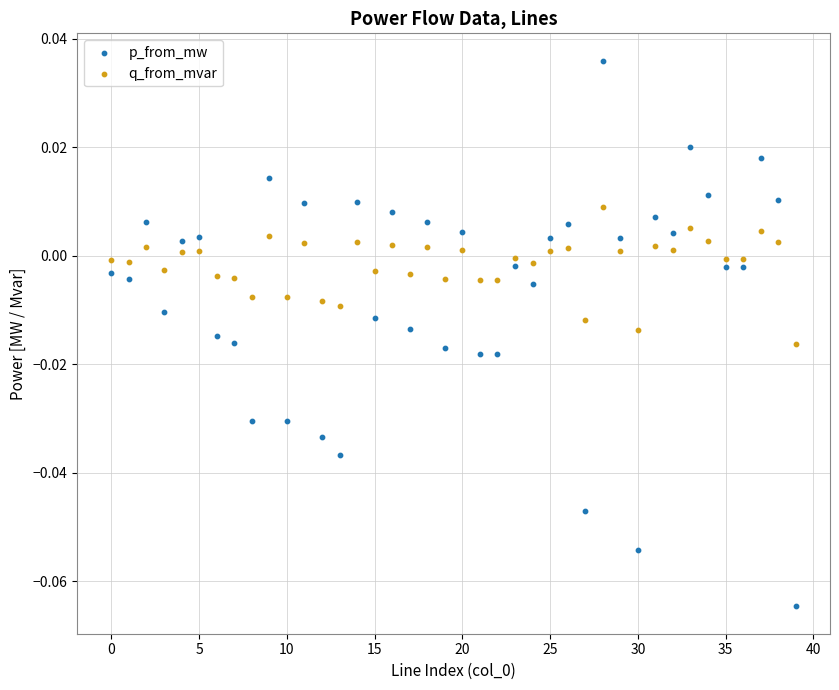

Which series contains the highest Y value?

p_from_mw